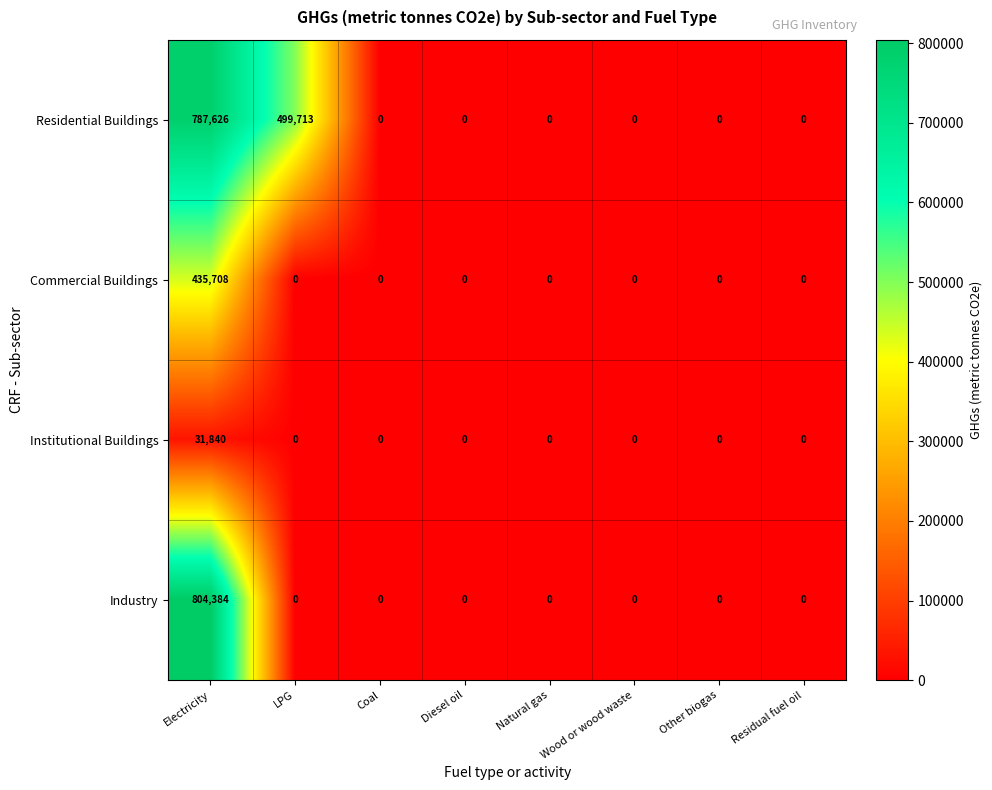

What is the maximum value shown in the chart?

804384